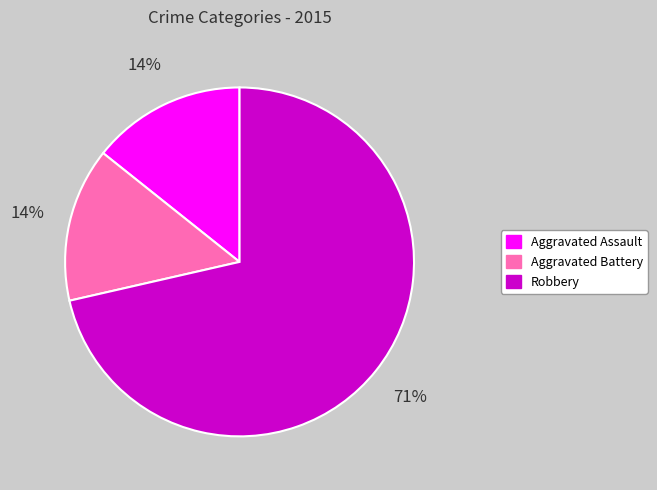

Is it true that Robbery is 57% of the pie?

False